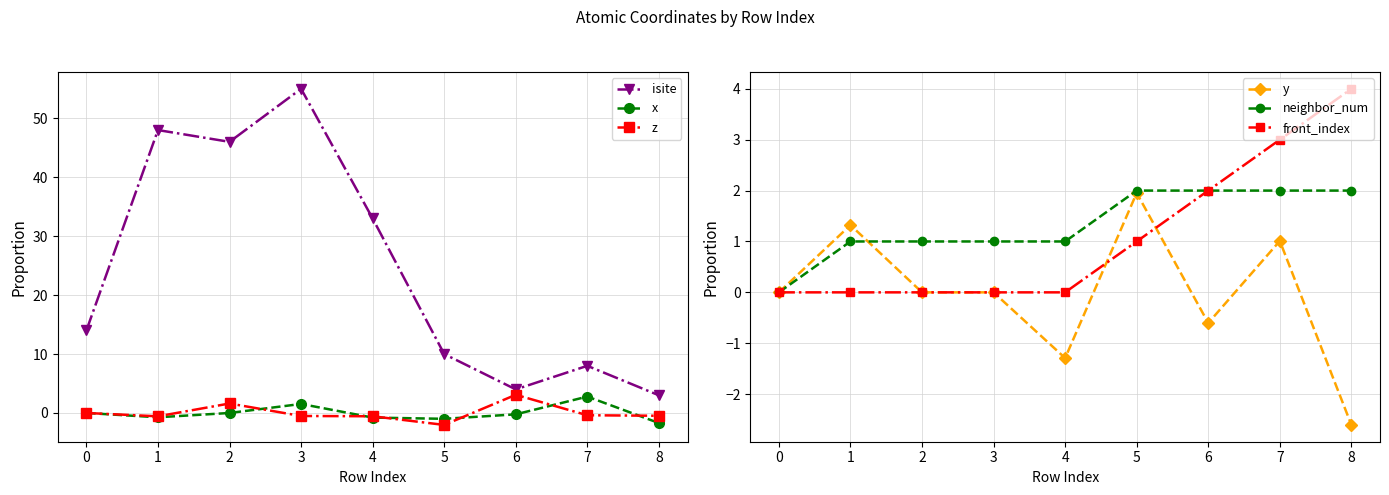

Rank the categories by front_index value from lowest to highest.

0, 1, 2, 3, 4, 5, 6, 7, 8